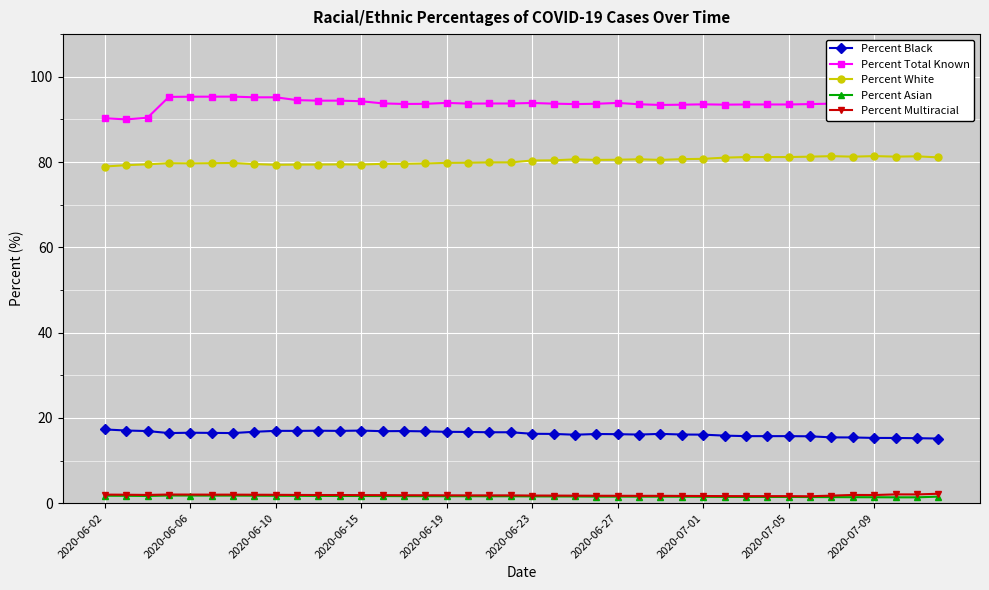

Which series has the largest range (max minus min)?

Percent Total Known